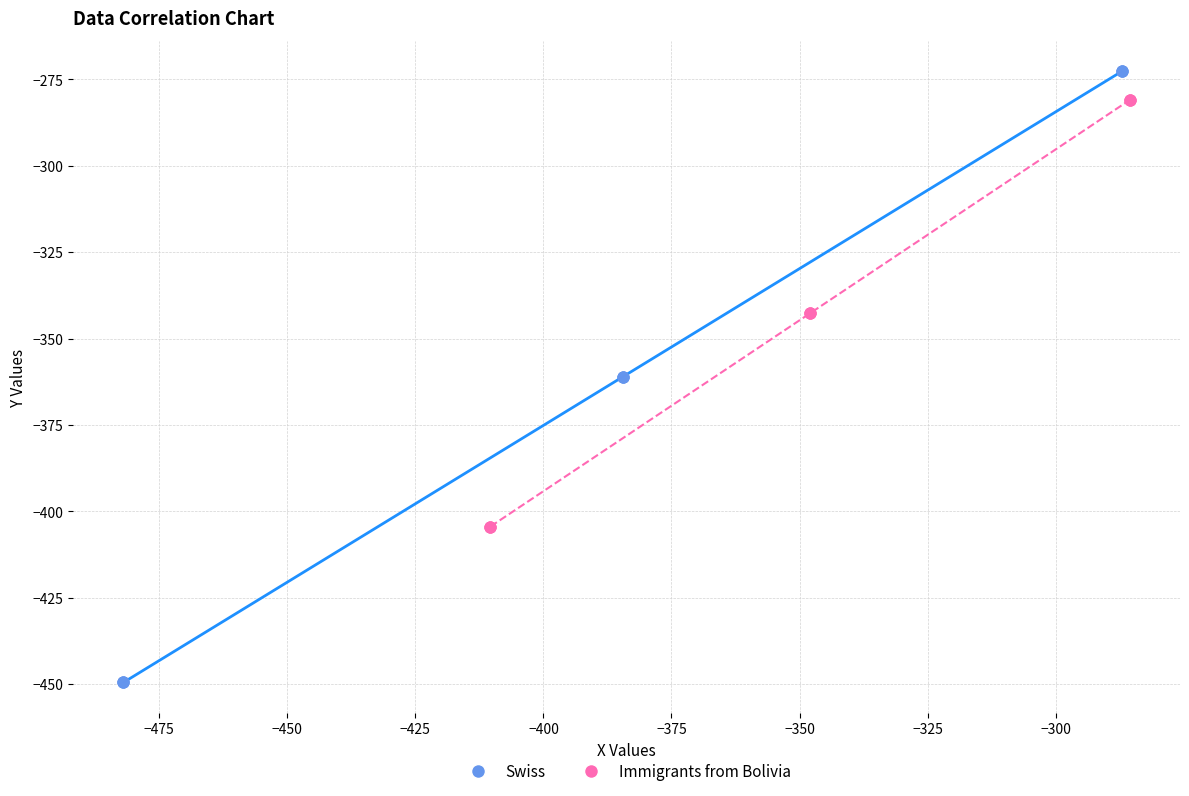

Which series reaches the maximum Y coordinate?

Swiss